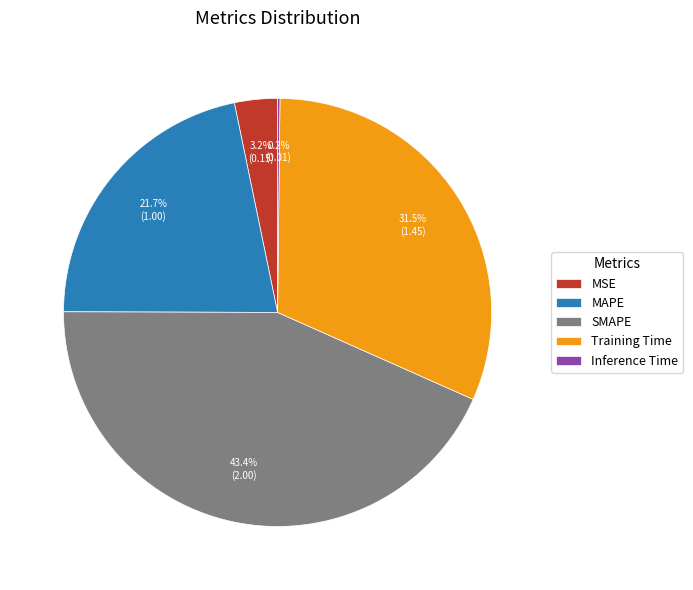

Which has a higher value, Training Time or MAPE?

Training Time